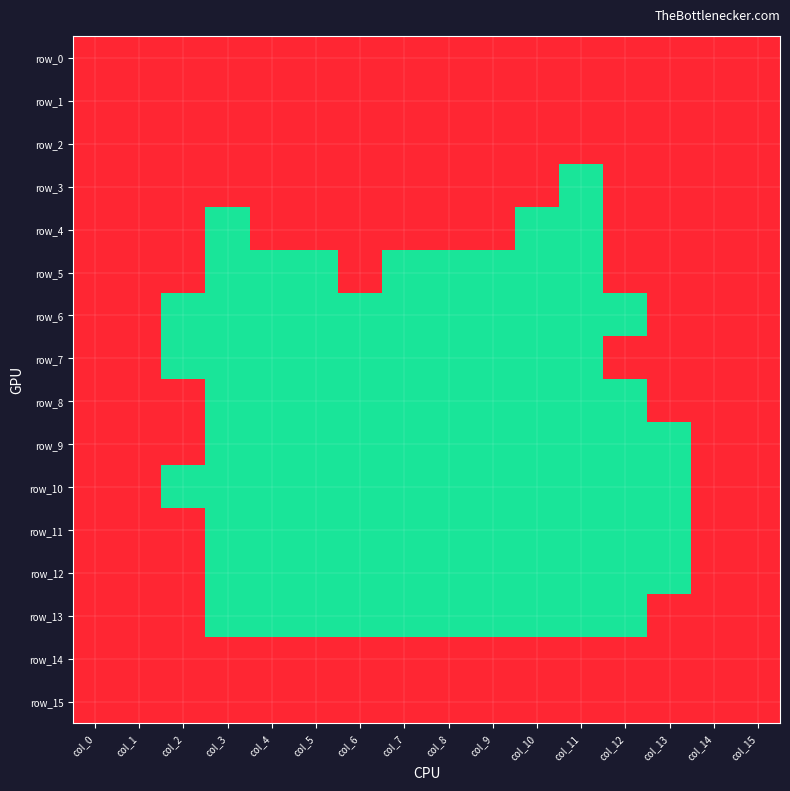

Where is row_7 nearest to the value 0?

col_2